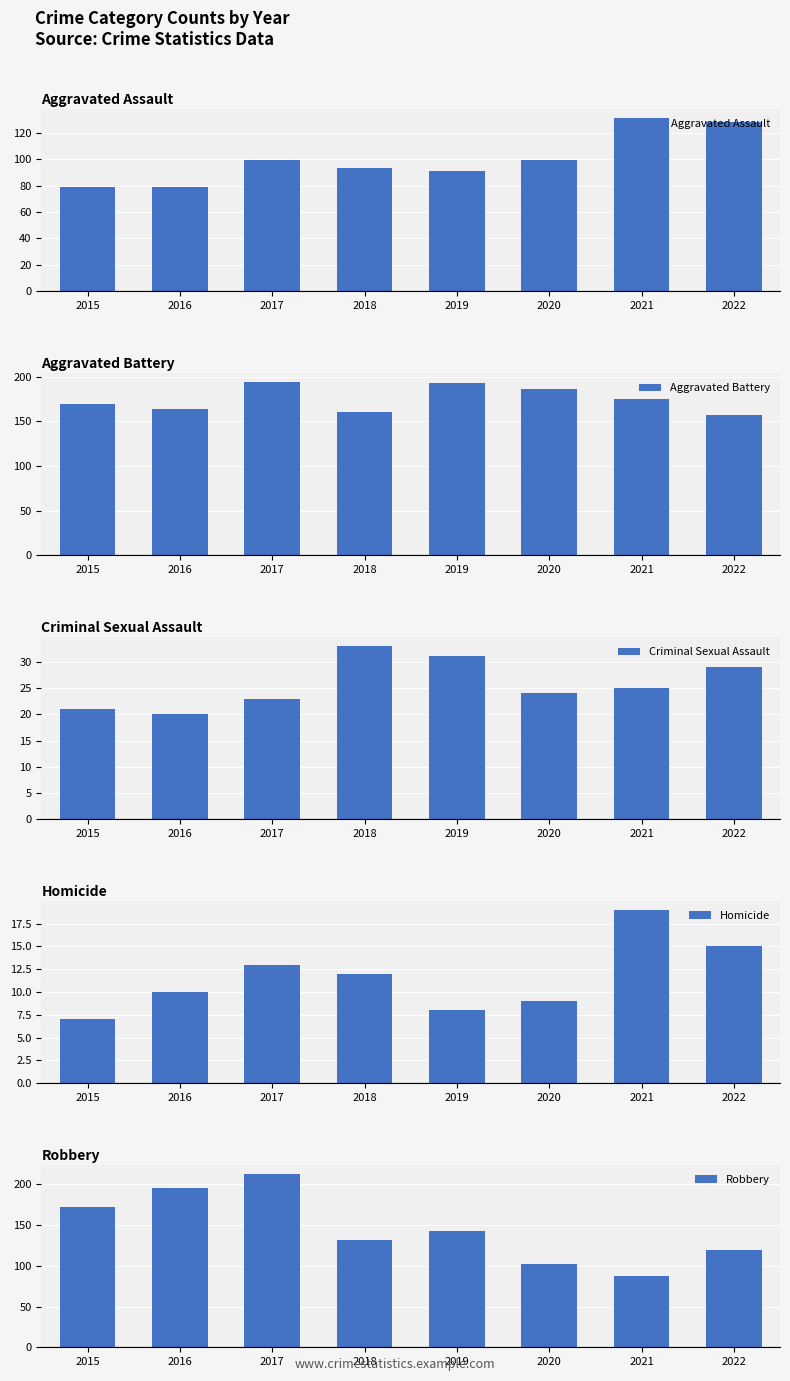

Reading left to right, transcribe all the data shown in this chart.

Aggravated Assault: 2015=79	2016=79	2017=99	2018=93	2019=91	2020=99	2021=131	2022=128
Aggravated Battery: 2015=169	2016=164	2017=194	2018=160	2019=193	2020=186	2021=175	2022=157
Criminal Sexual Assault: 2015=21	2016=20	2017=23	2018=33	2019=31	2020=24	2021=25	2022=29
Homicide: 2015=7	2016=10	2017=13	2018=12	2019=8	2020=9	2021=19	2022=15
Robbery: 2015=172	2016=196	2017=213	2018=132	2019=143	2020=102	2021=88	2022=119